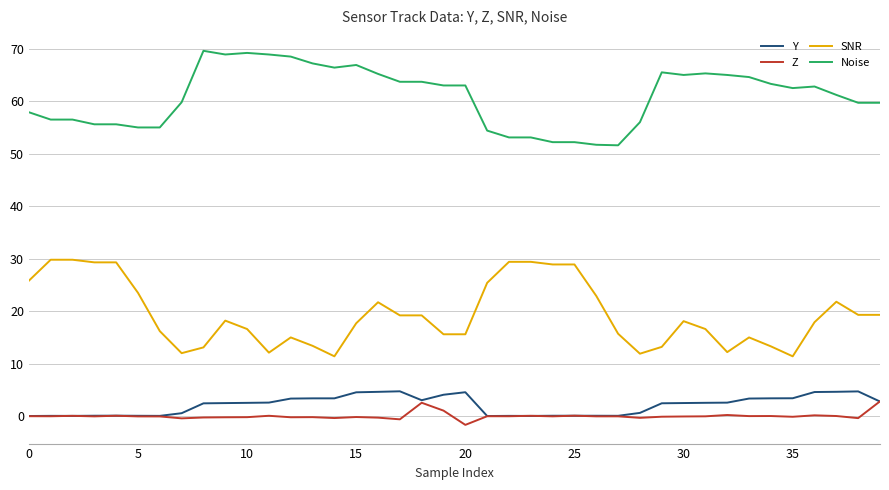

What is the minimum value for SNR?

11.4